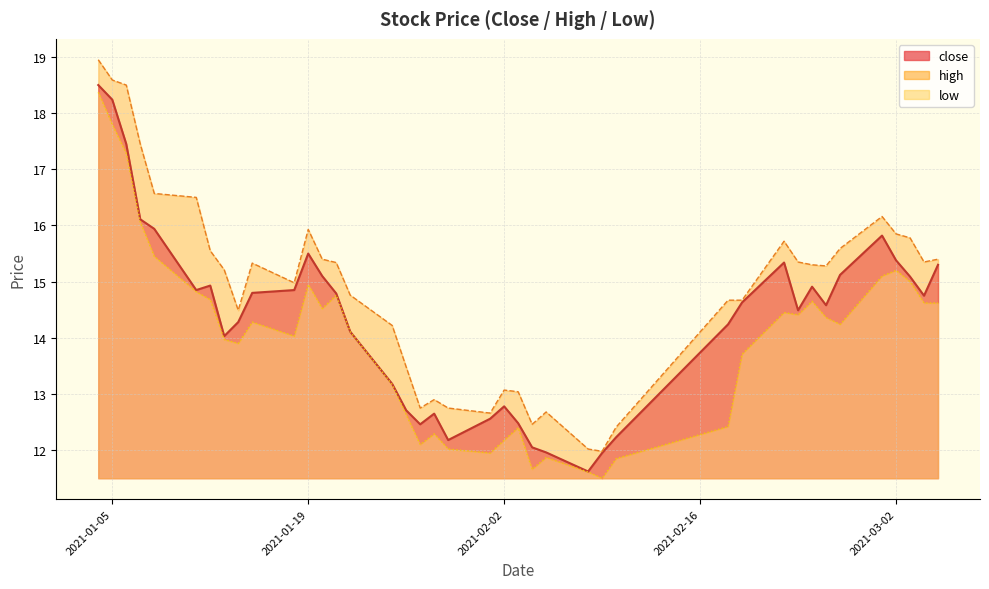

True or false: close has more than 2 interior local peaks.

True